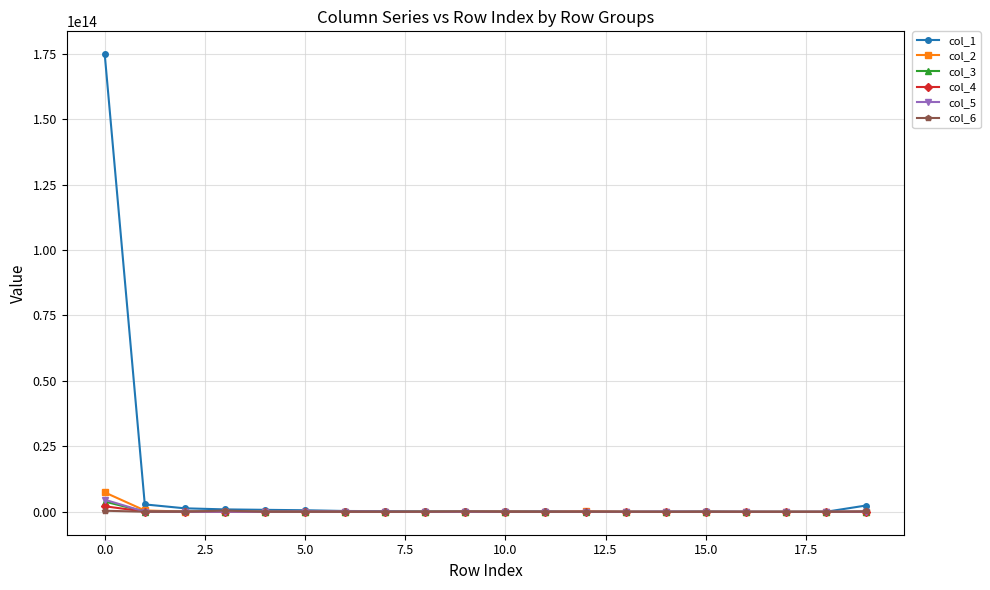

Which series has the largest total across all categories?

col_1